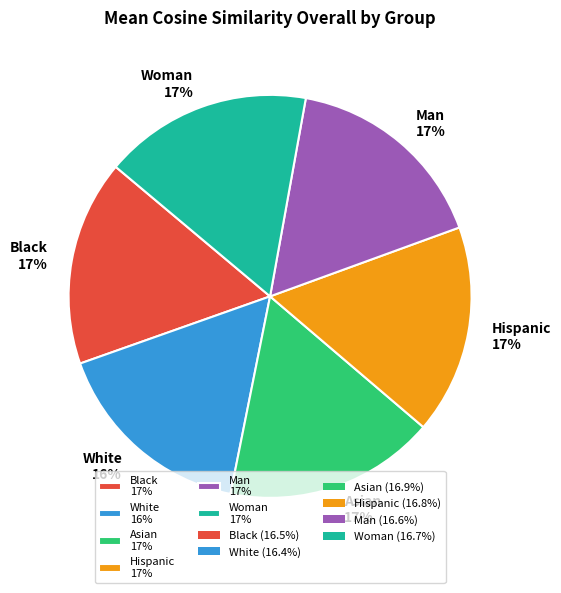

What is the ratio of the value at Hispanic to the value at Asian?

1.0